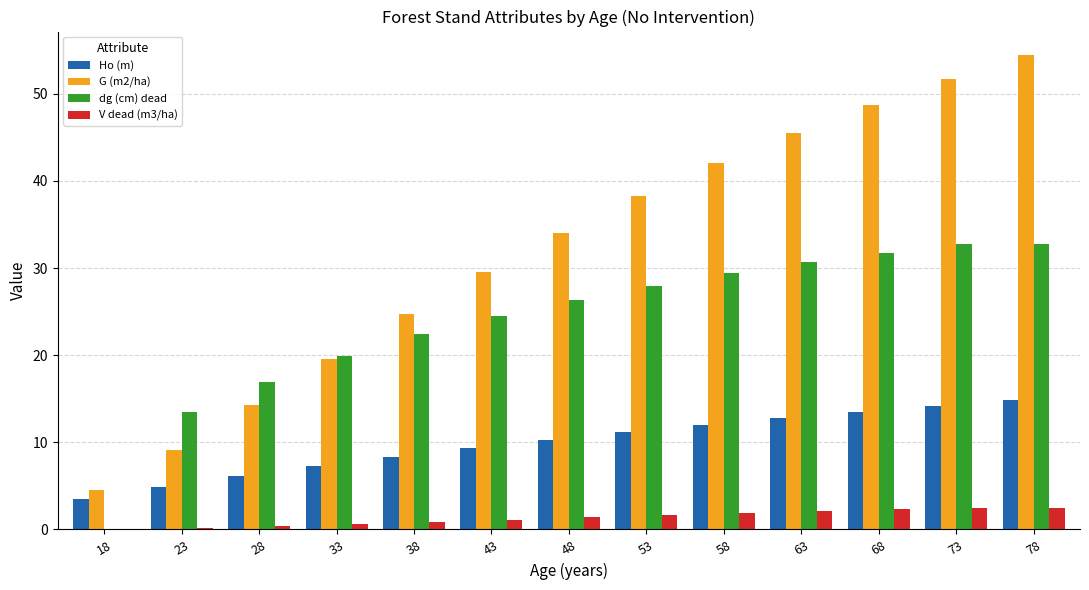

True or false: Ho (m) has a value of 3.6 at 48.

False